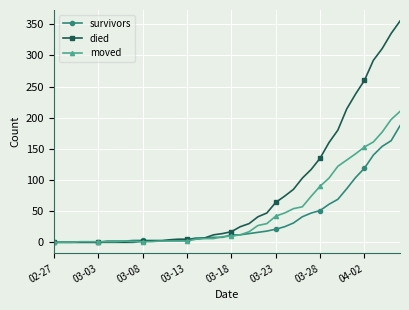

What is the greatest value displayed?

355